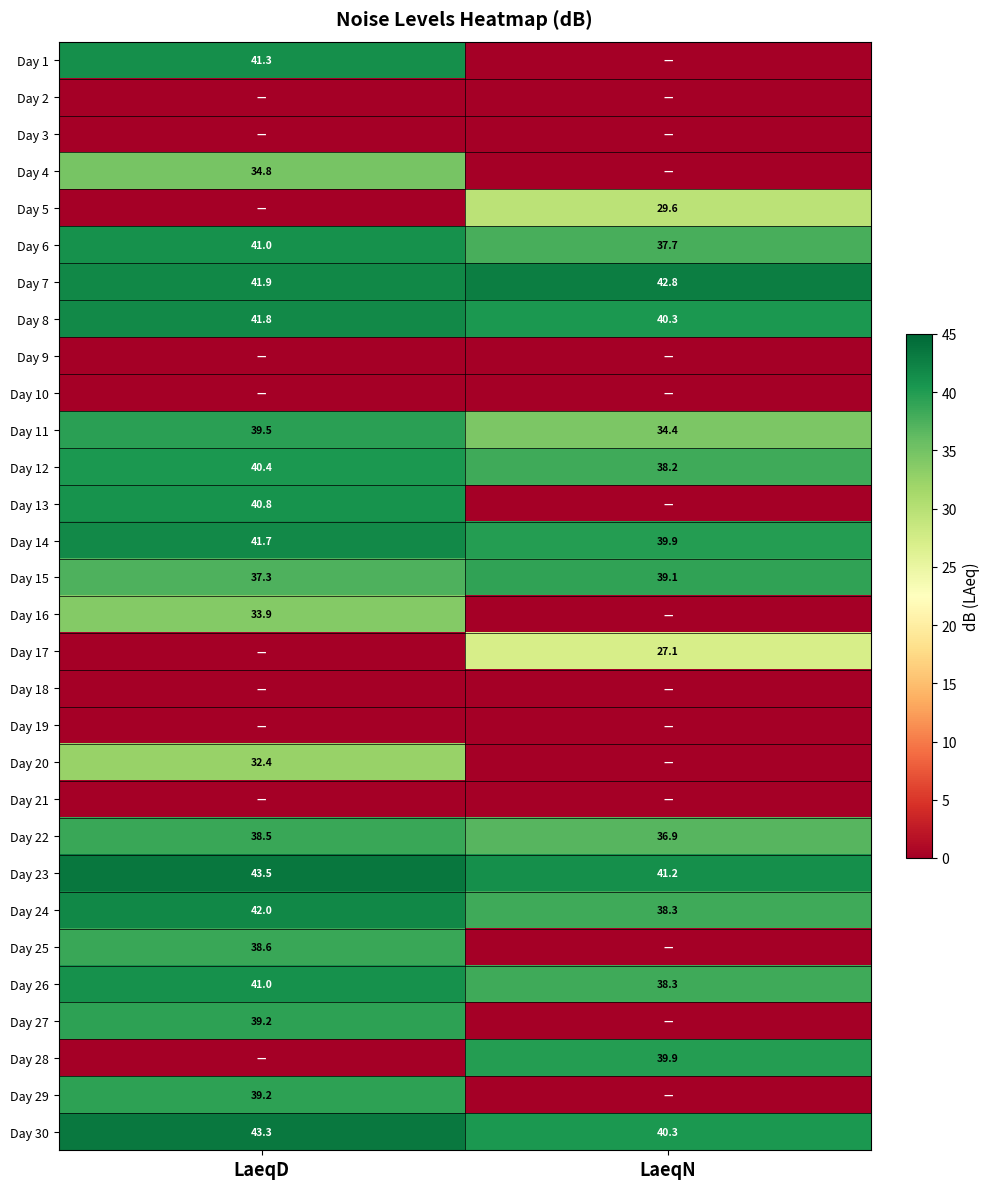

What is the maximum value shown in the chart?

43.5